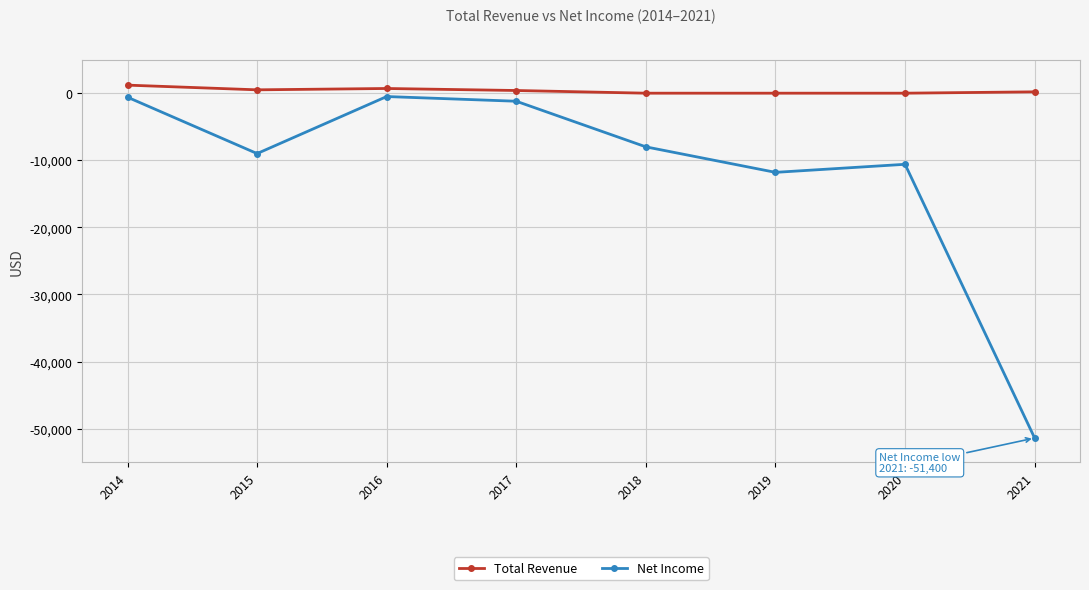

Is it true that Net Income equals -12345 at 2018?

False